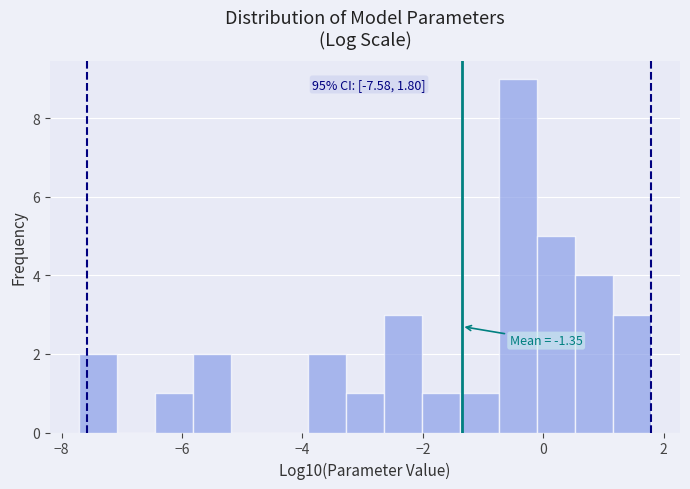

Around what value on the x-axis is the tallest bar? Give the approximate position of its centre, as read against the axis.

-0.4